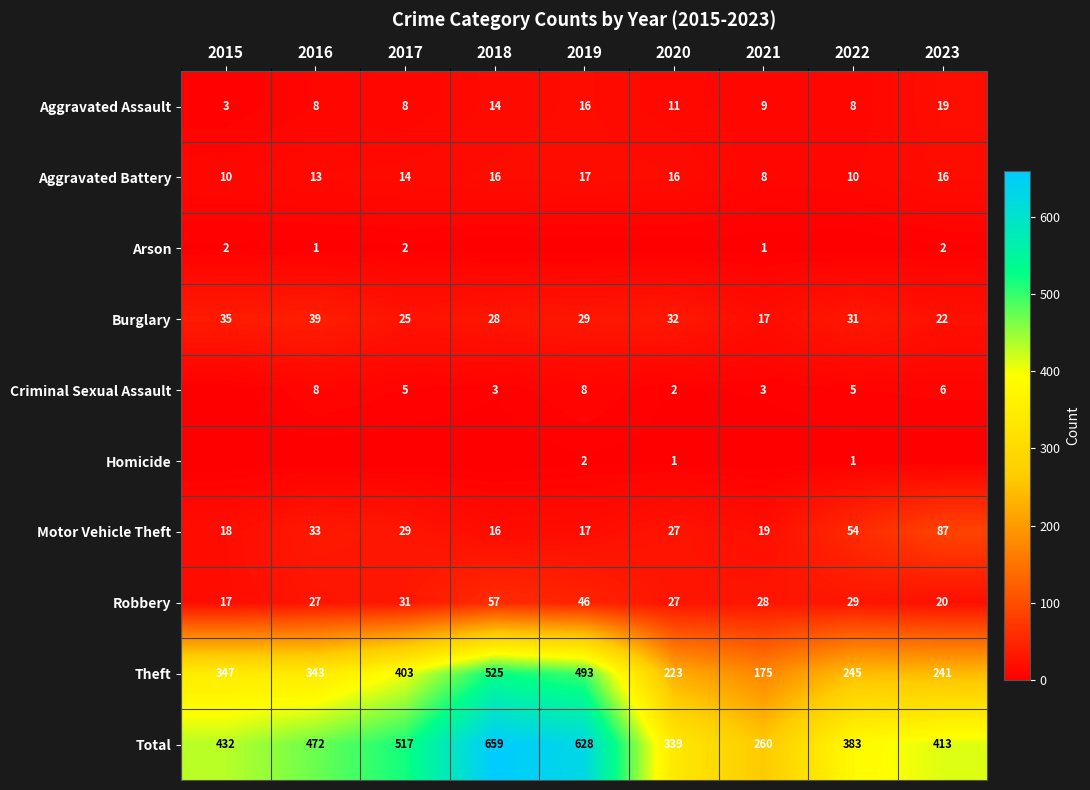

How many values in the Aggravated Battery series are below 14?

4